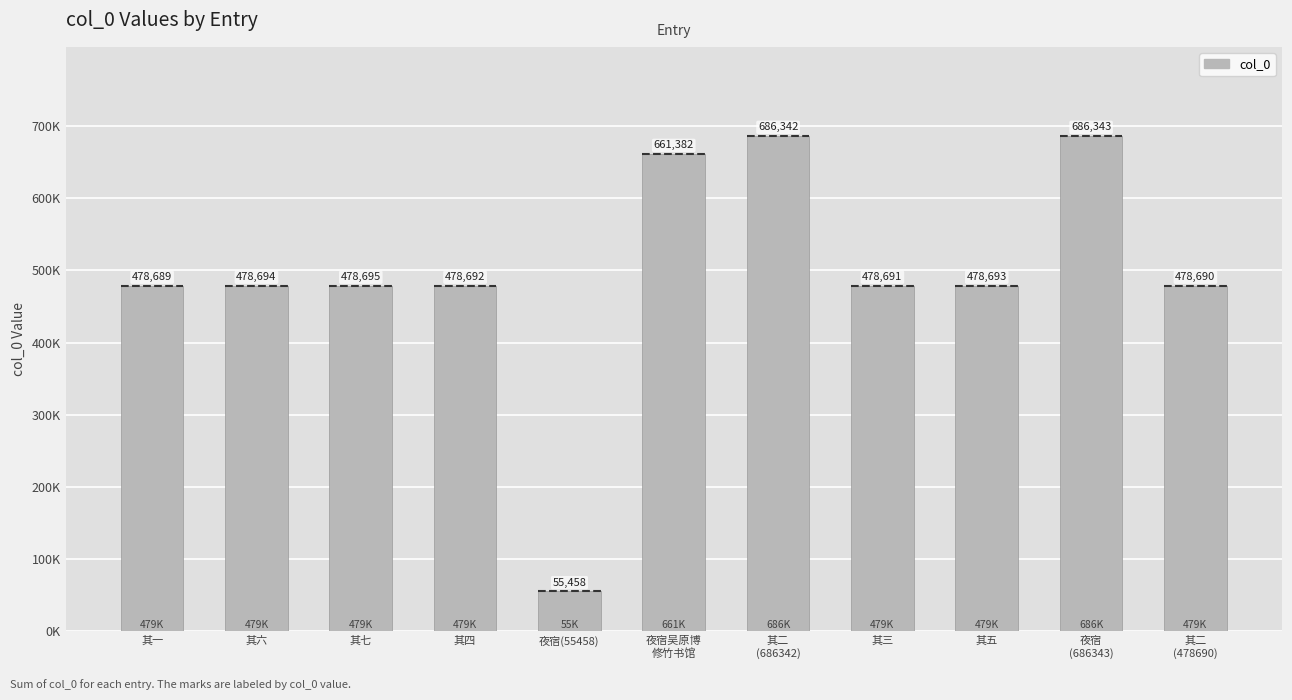

What value does the data have at 夜宿(55458), to the nearest 100?

55500